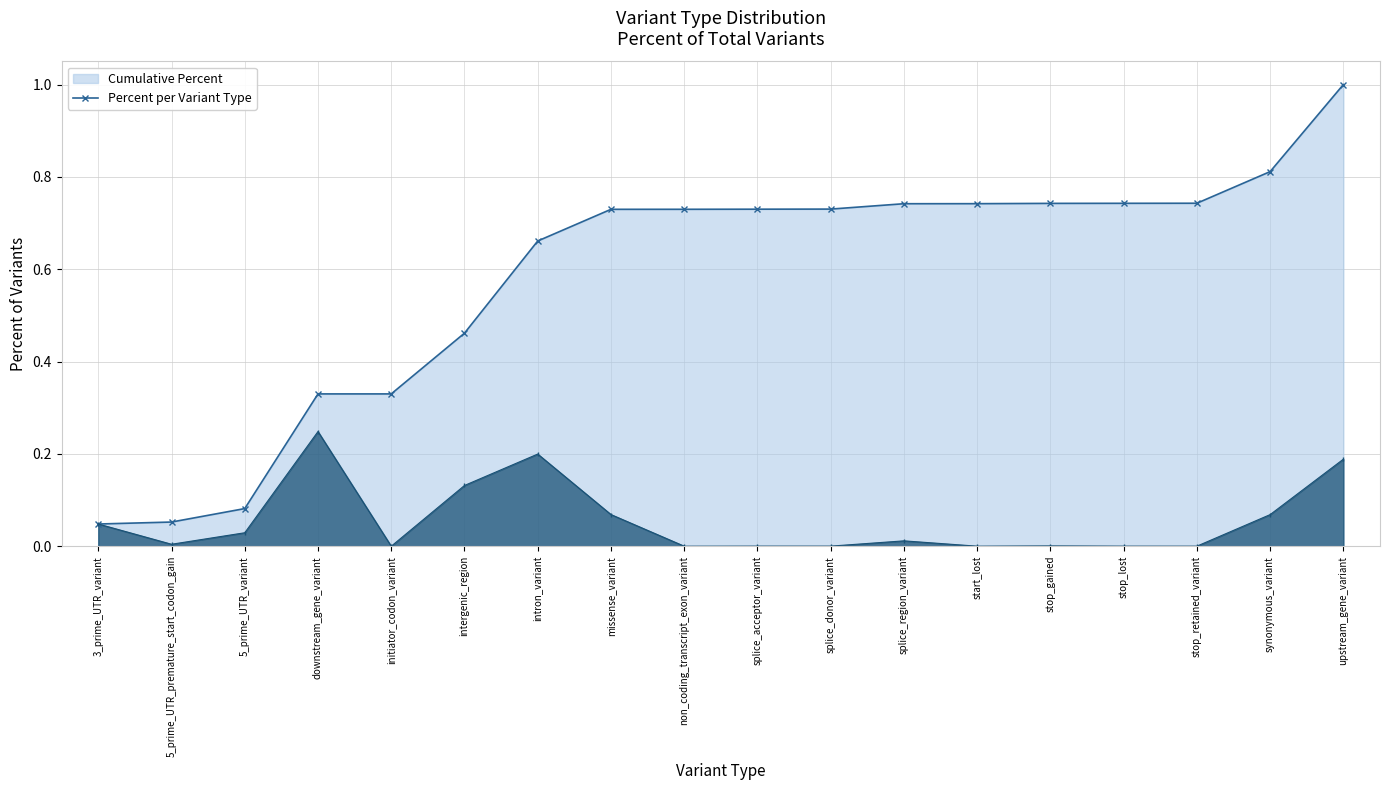

What is the total value across all series at stop_gained?

0.7